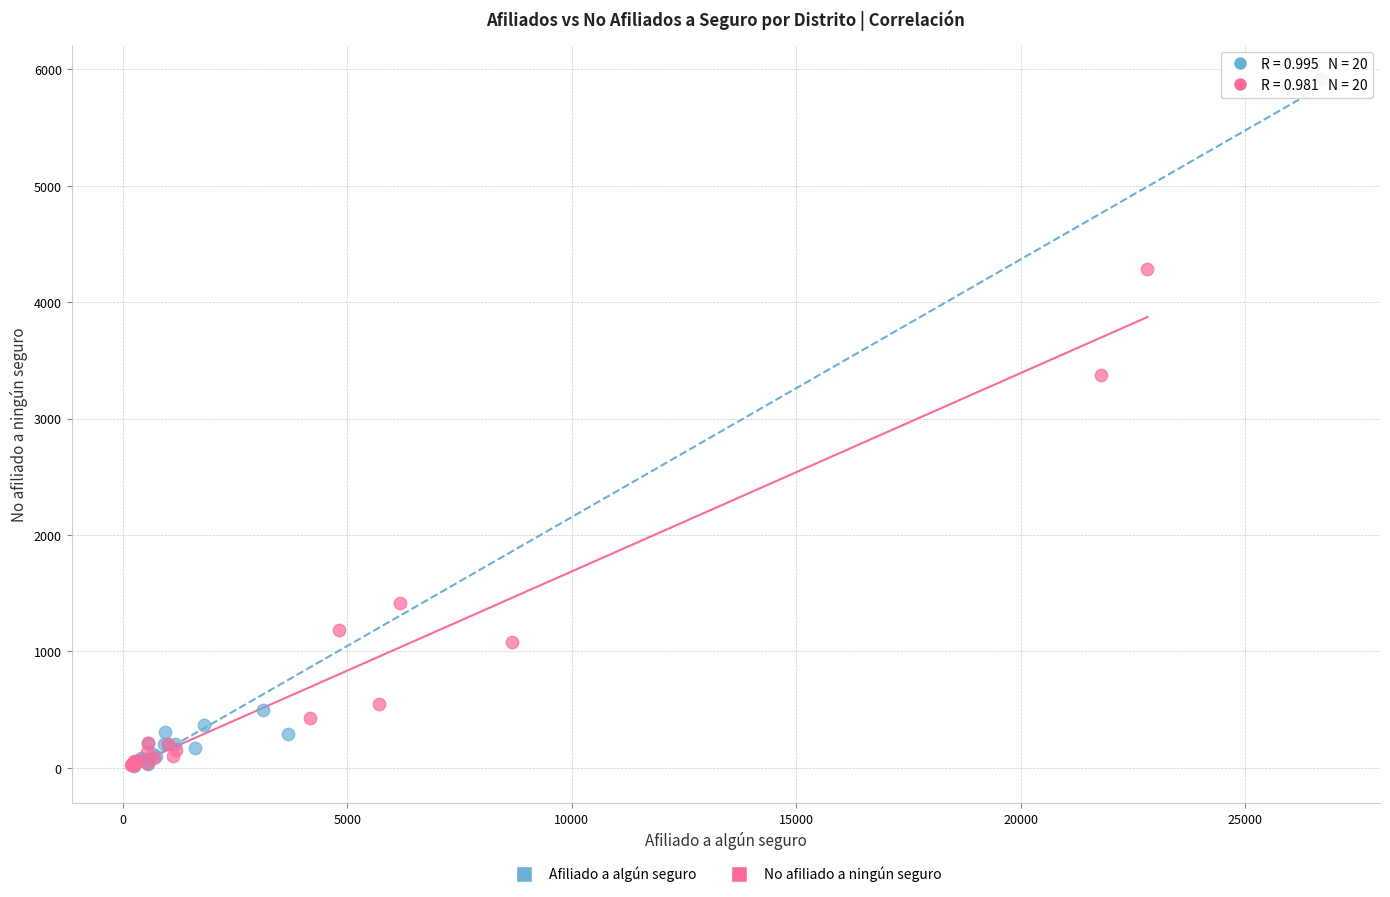

Which series has the largest Y range (max minus min)?

Afiliado a algún seguro